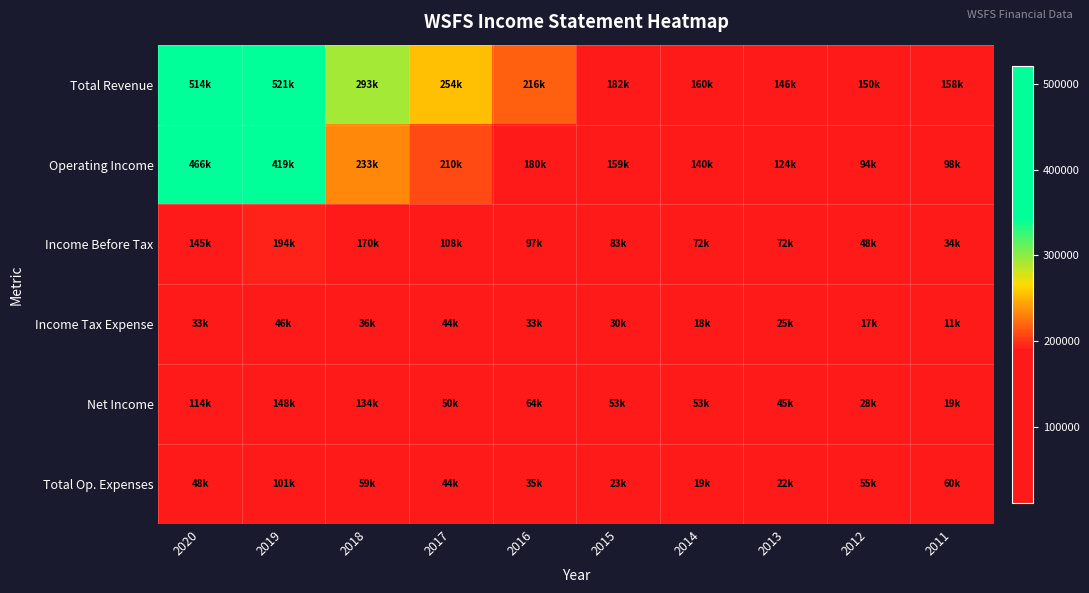

At 2014, list the series in order from smallest to largest.

Income Tax Expense, Total Op. Expenses, Net Income, Income Before Tax, Operating Income, Total Revenue